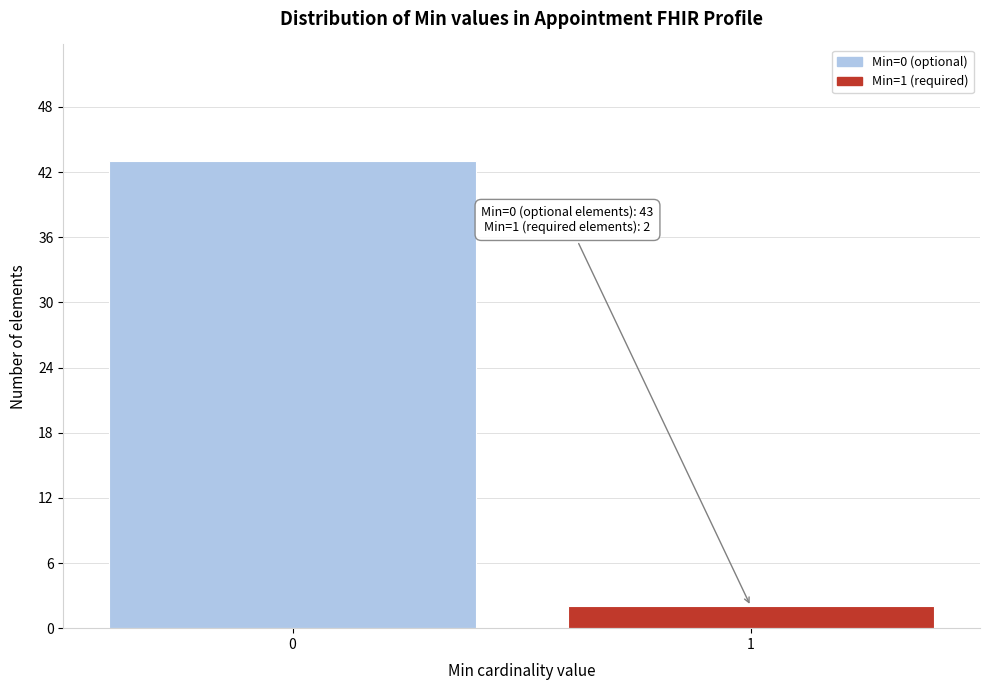

Reading right to left, what are all the values shown in this chart?

2	43